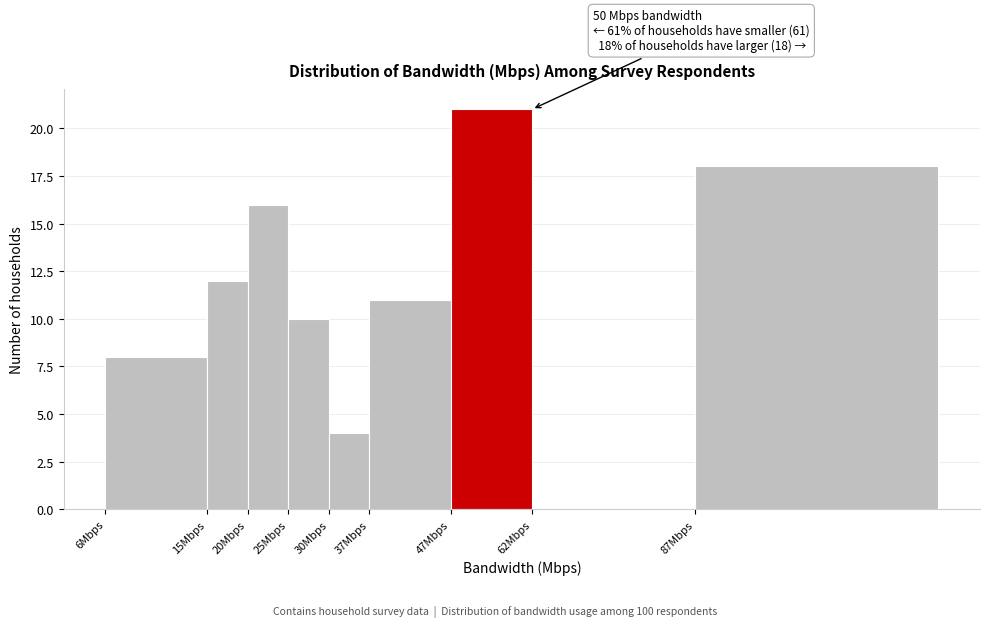

Reading left to right, what are all the values shown in this chart?

6Mbps=8	15Mbps=12	20Mbps=16	25Mbps=10	30Mbps=4	37Mbps=11	47Mbps=21	62Mbps=0	87Mbps=18